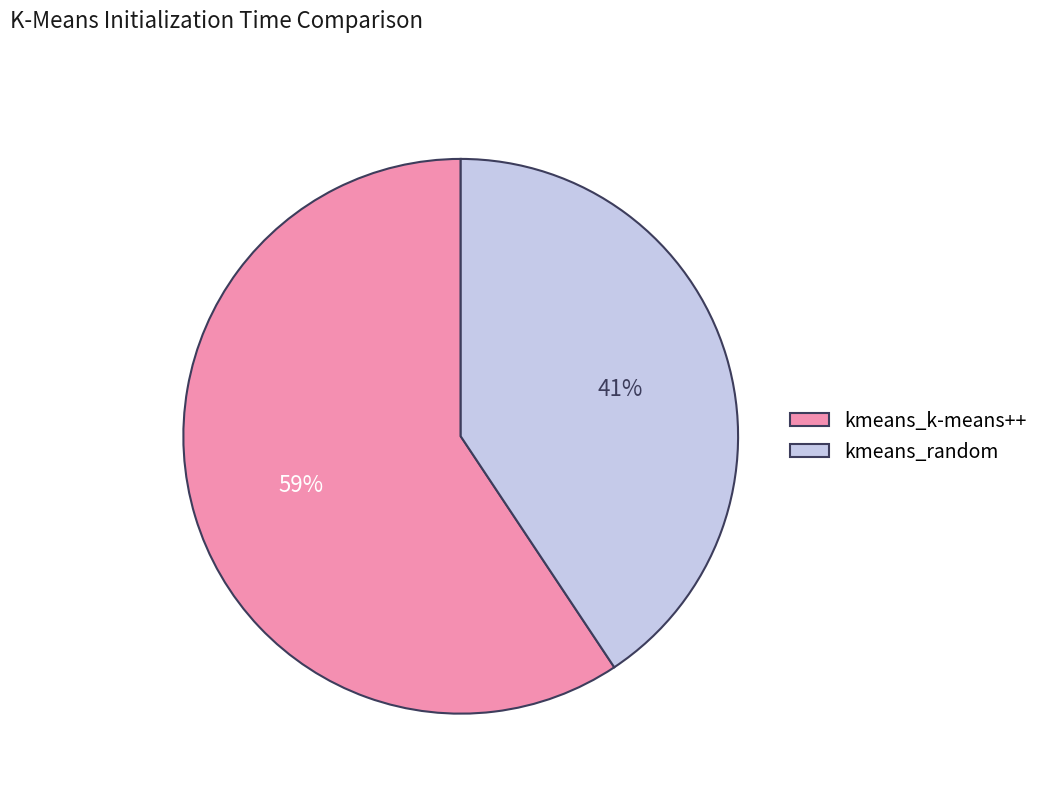

Which category accounts for the majority?

kmeans_k-means++